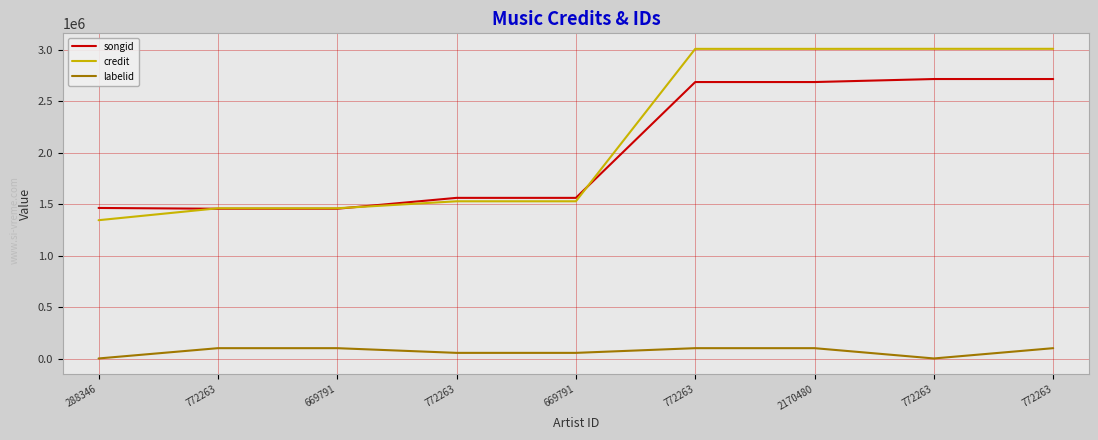

Does the chart have visible grid lines?

Yes